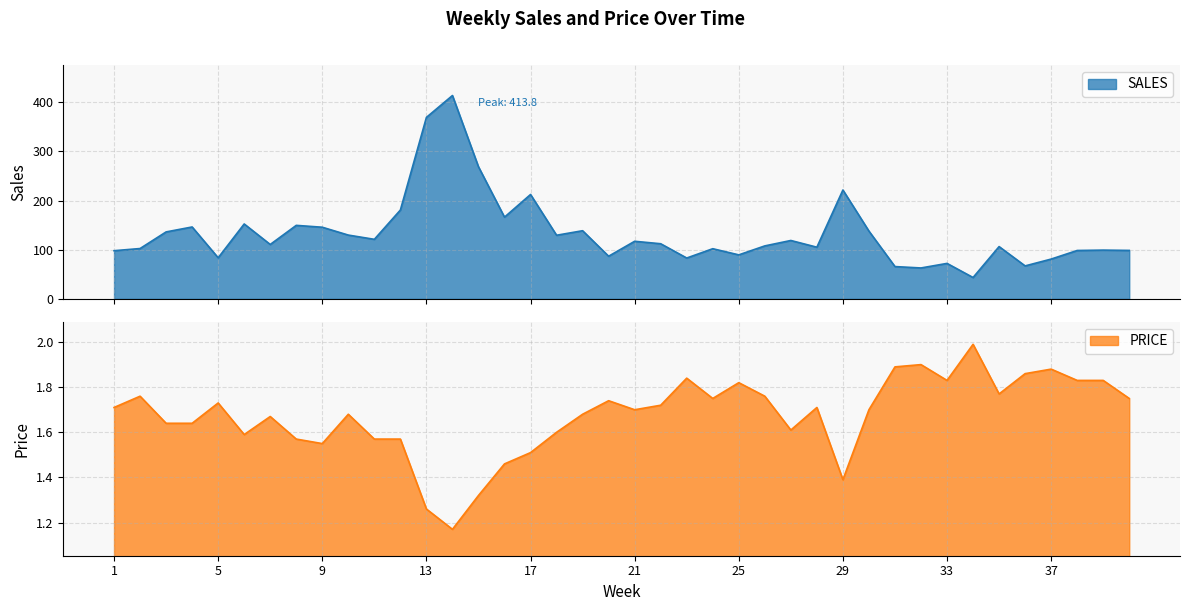

True or false: SALES and PRICE intersect in this chart.

False